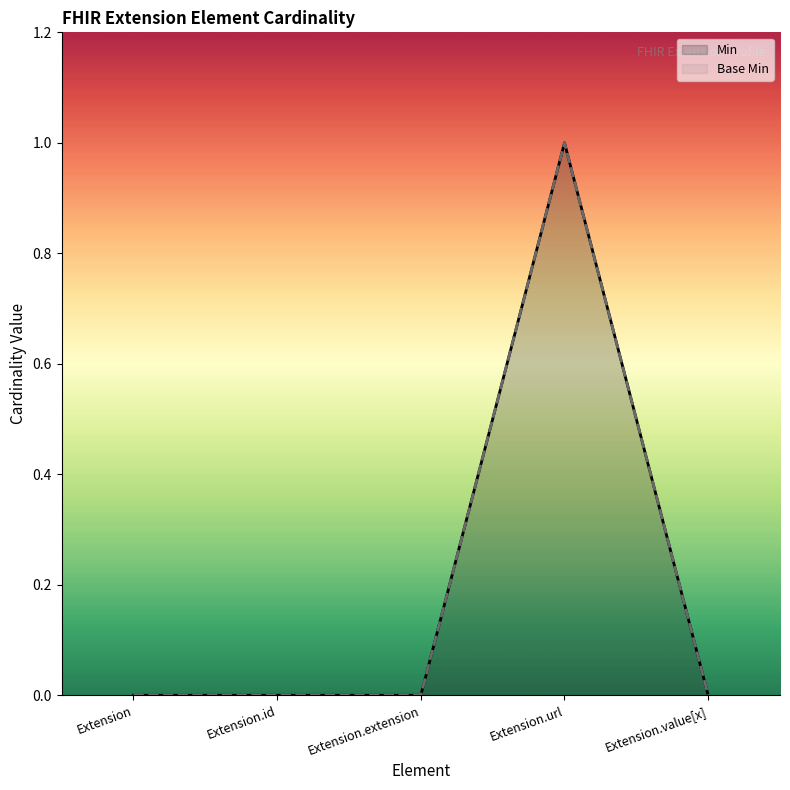

How many categories are shown in the chart?

5